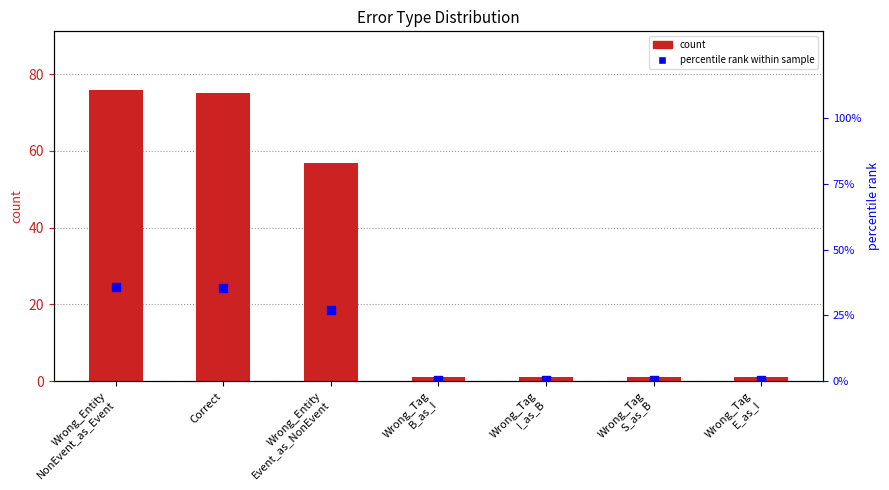

Is the value of count at Wrong_Tag
E_as_I greater than the value of percentile rank within sample at Correct?

No